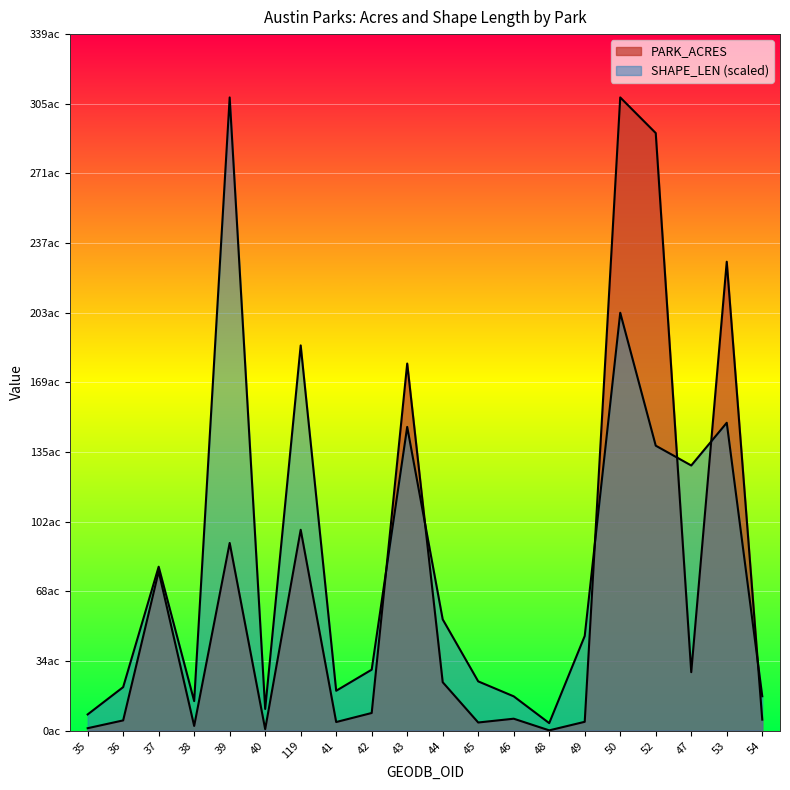

How many interior local peaks does the PARK_ACRES series have?

7